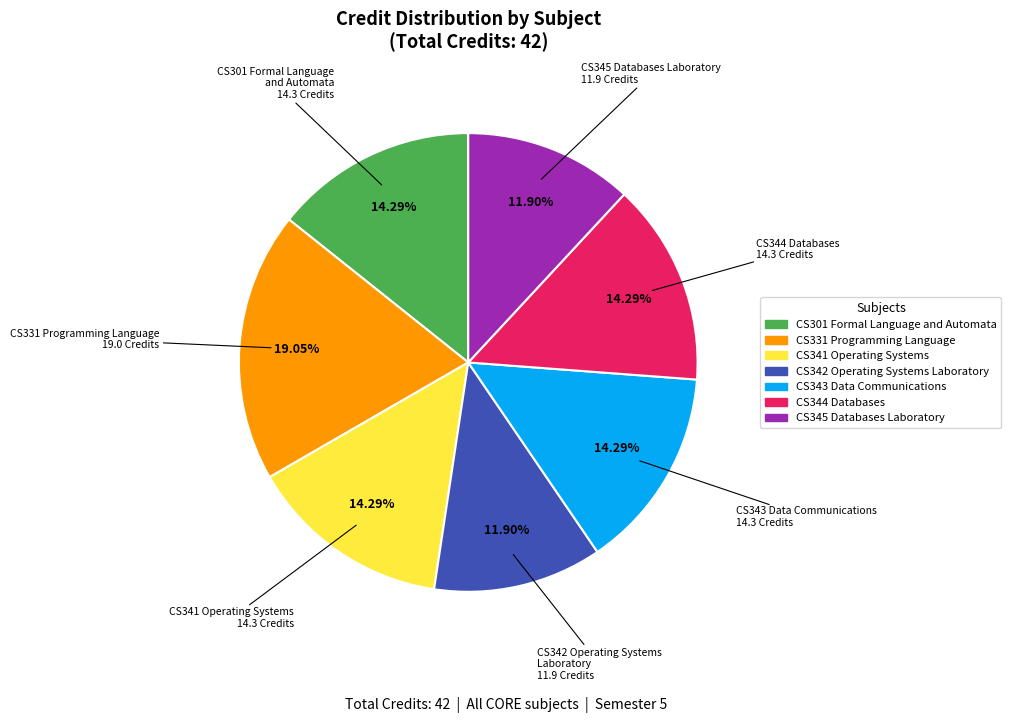

To the nearest percent, what percentage of the pie is CS342 Operating Systems Laboratory?

12%